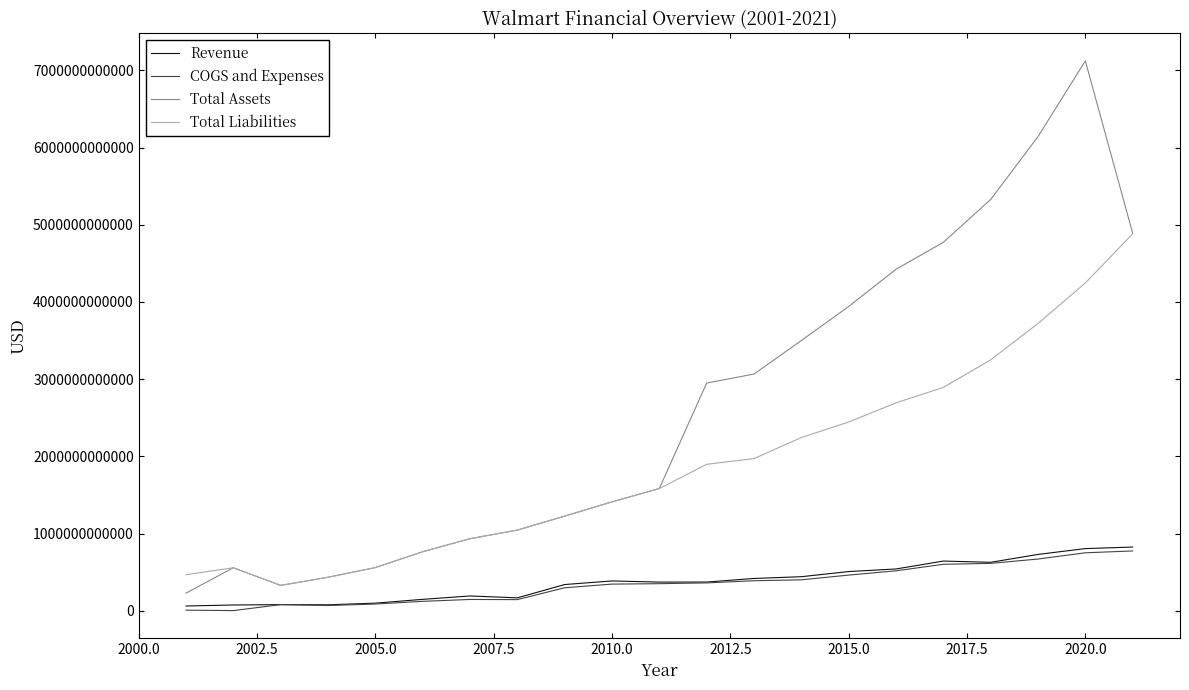

Which series has the largest total across all categories?

Total Assets